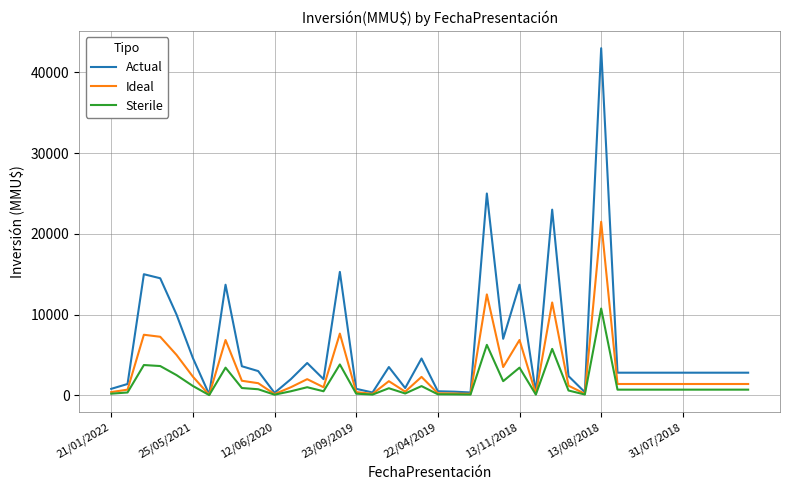

Which series has the largest range (max minus min)?

Actual